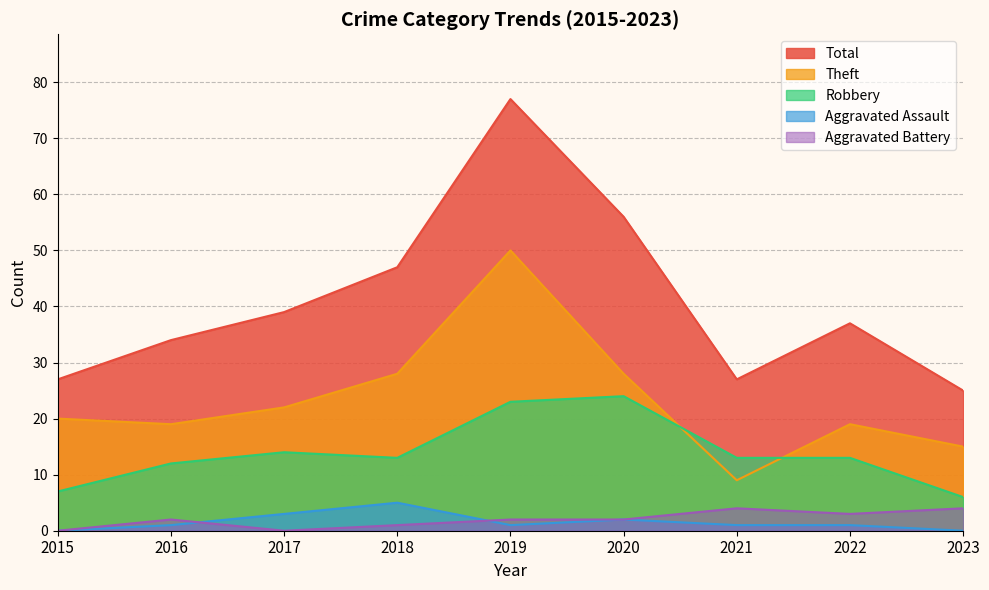

At which category does Aggravated Battery reach its first local peak?

2016